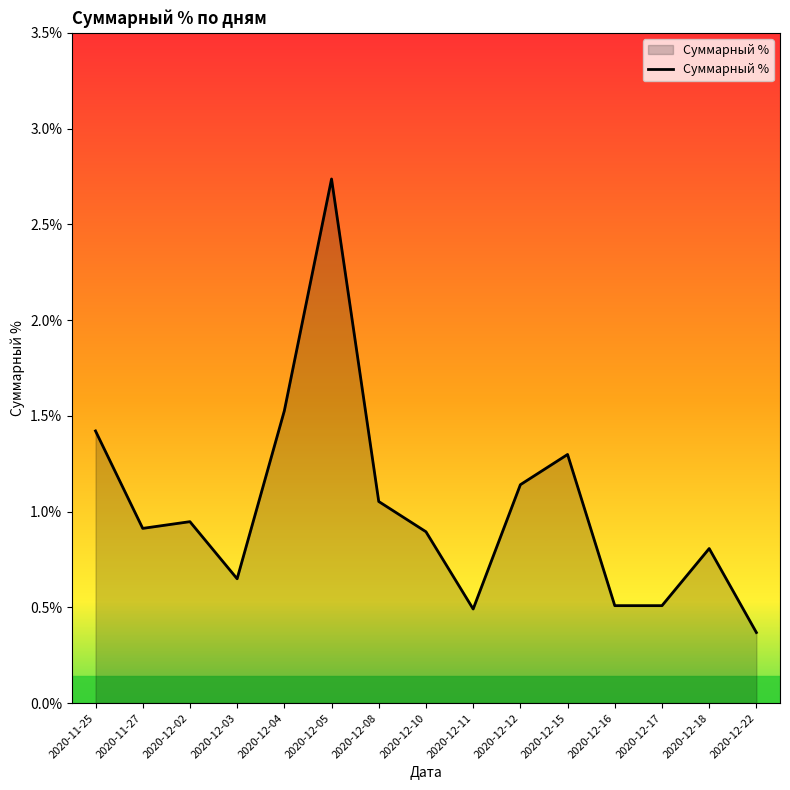

What is the sum of all values?

15.3